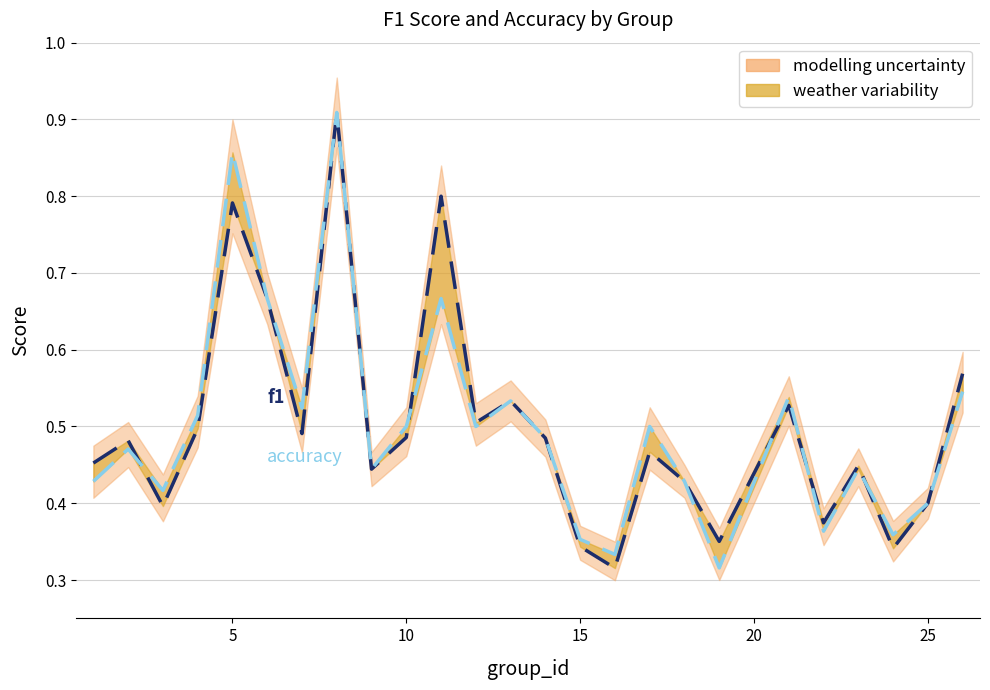

Does the chart display data point markers on the line(s)?

No